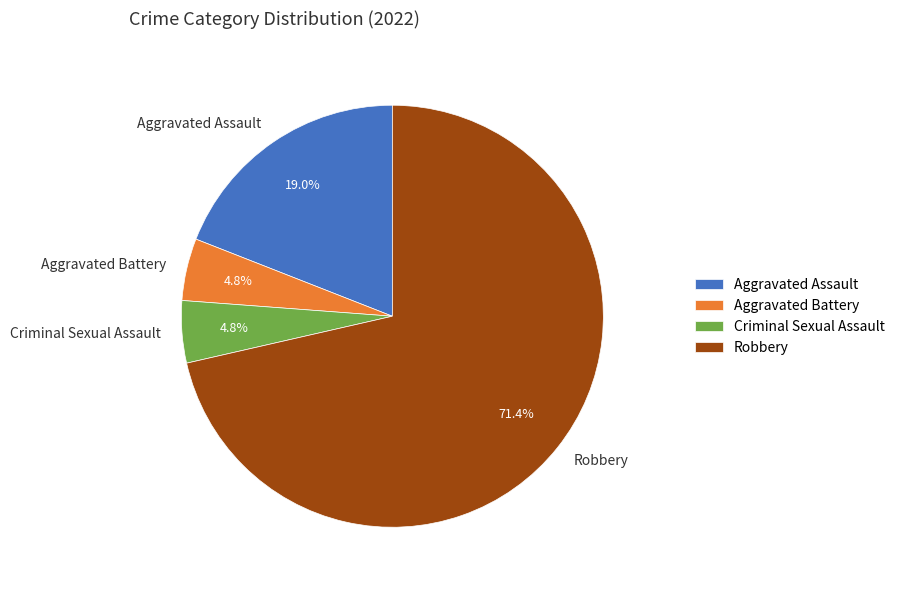

Do Robbery and Aggravated Battery together represent more than half of the pie?

Yes